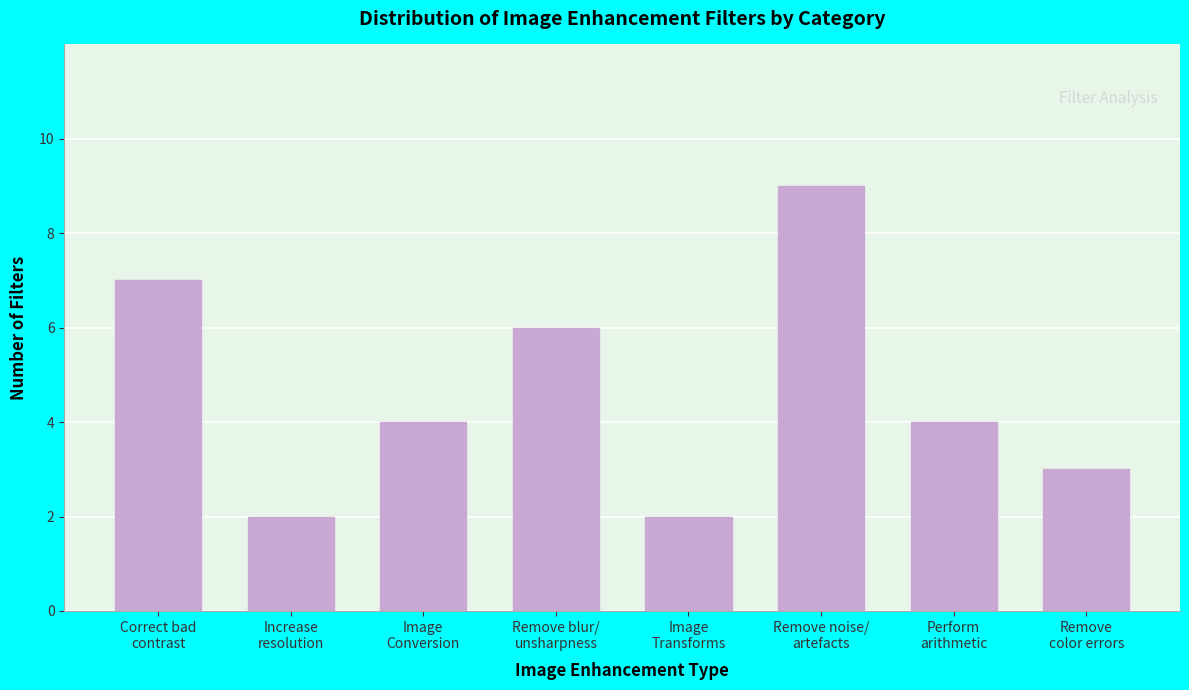

Reading right to left, extract all data points from this chart.

3	4	9	2	6	4	2	7